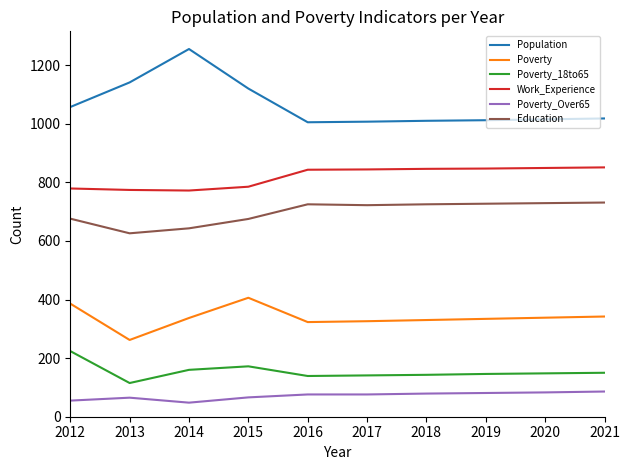

Which series has the widest spread of values?

Population